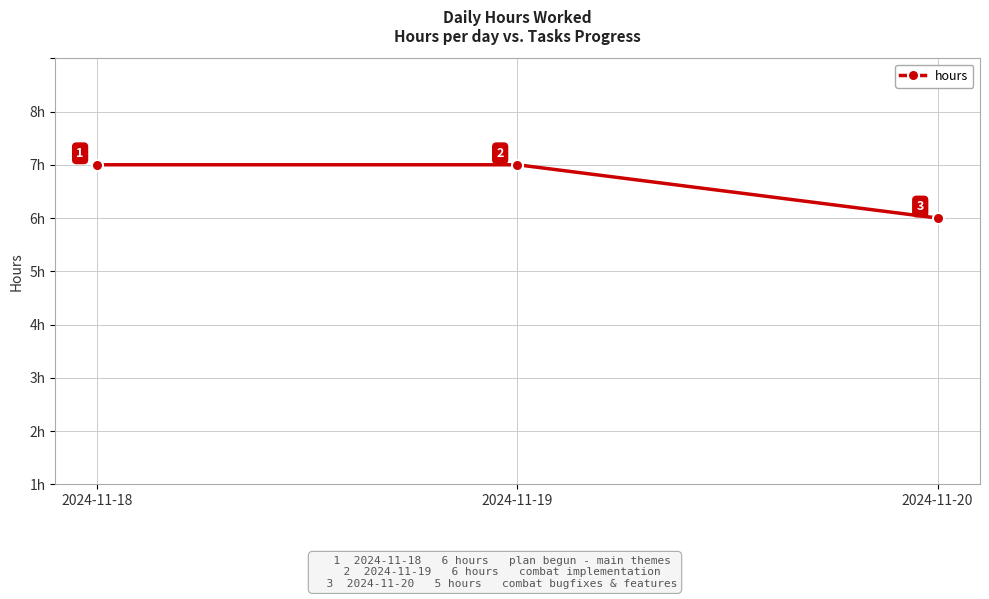

Reading left to right, what are all the values shown in this chart?

2024-11-18=6	2024-11-19=6	2024-11-20=5